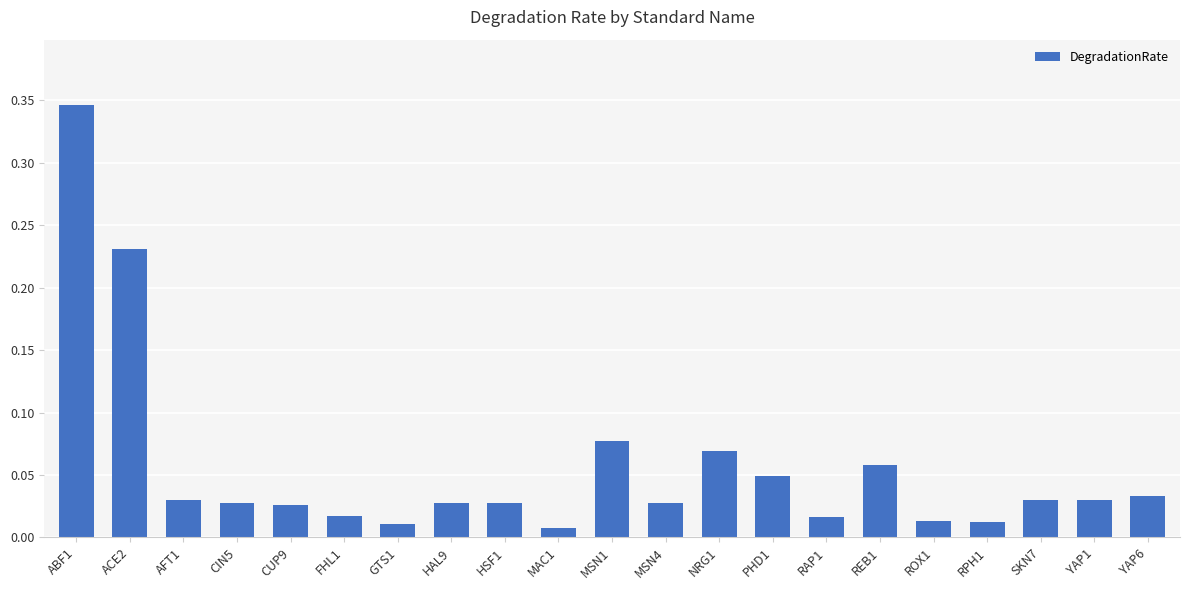

The chart shows a value of 0.0 at REB1. True or false?

False